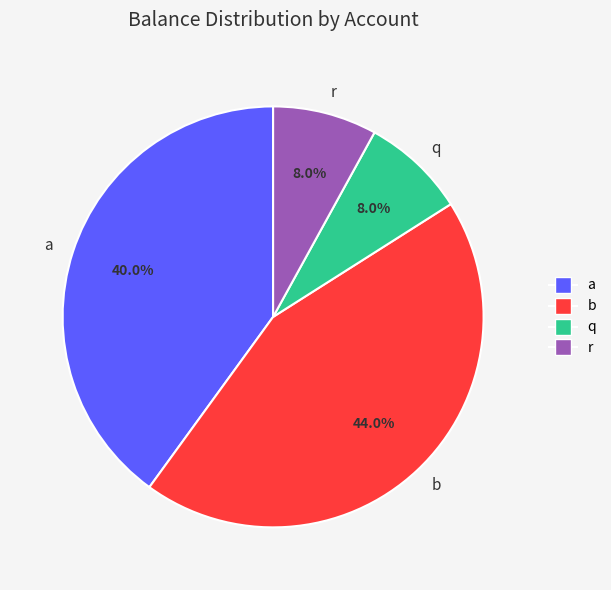

What percentage is the q slice, to the nearest percent?

8%